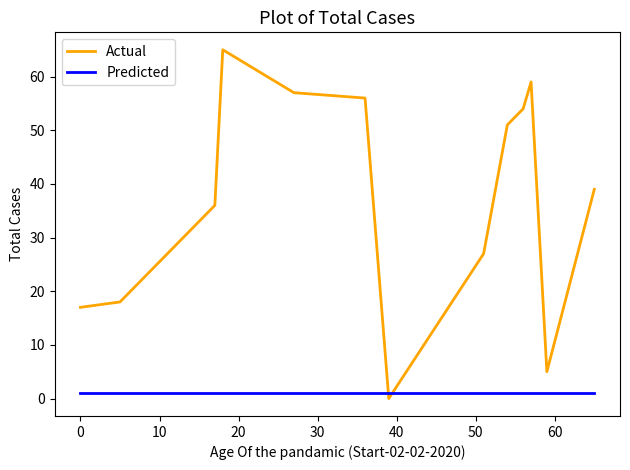

What is the difference between the maximum and minimum values in the Actual series?

65